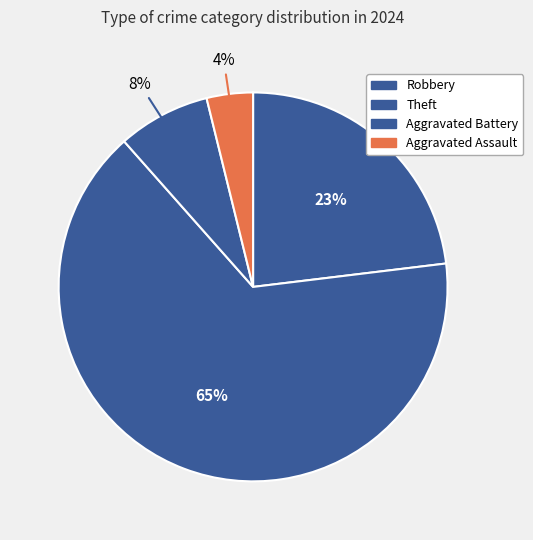

Which slice is the smallest?

Aggravated Assault